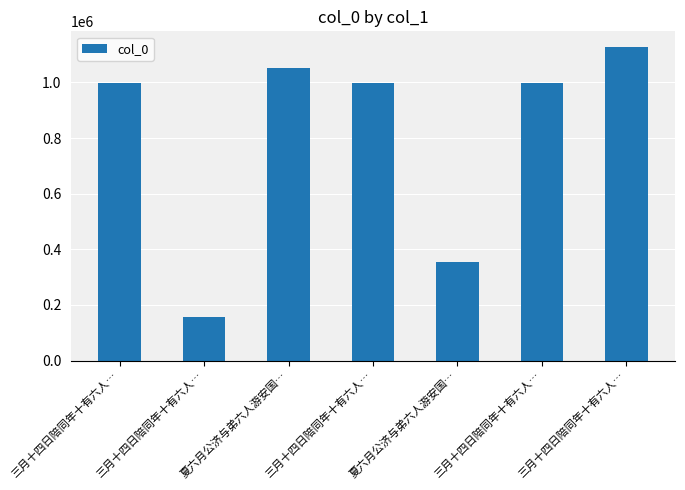

What is the change in value from 夏六月公济与弟六人游安国… to 三月十四日陪同年十有六人…?

-52849